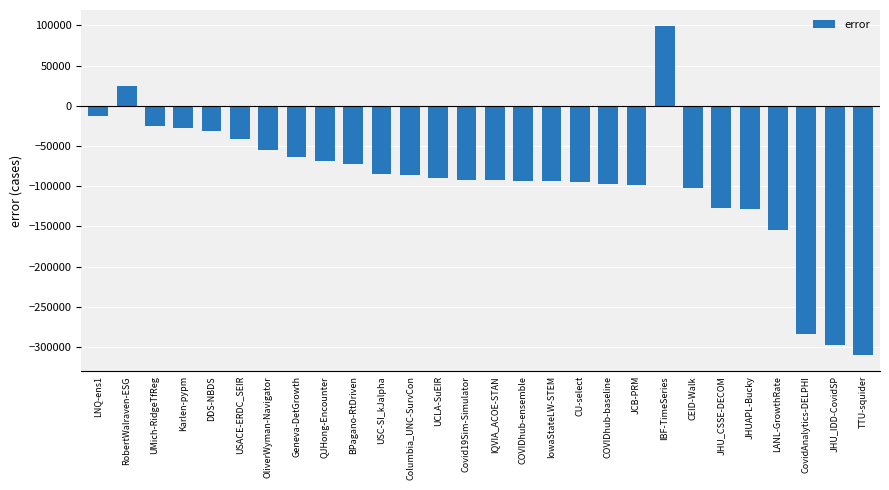

Where does the data first go above -89701?

LNQ-ens1